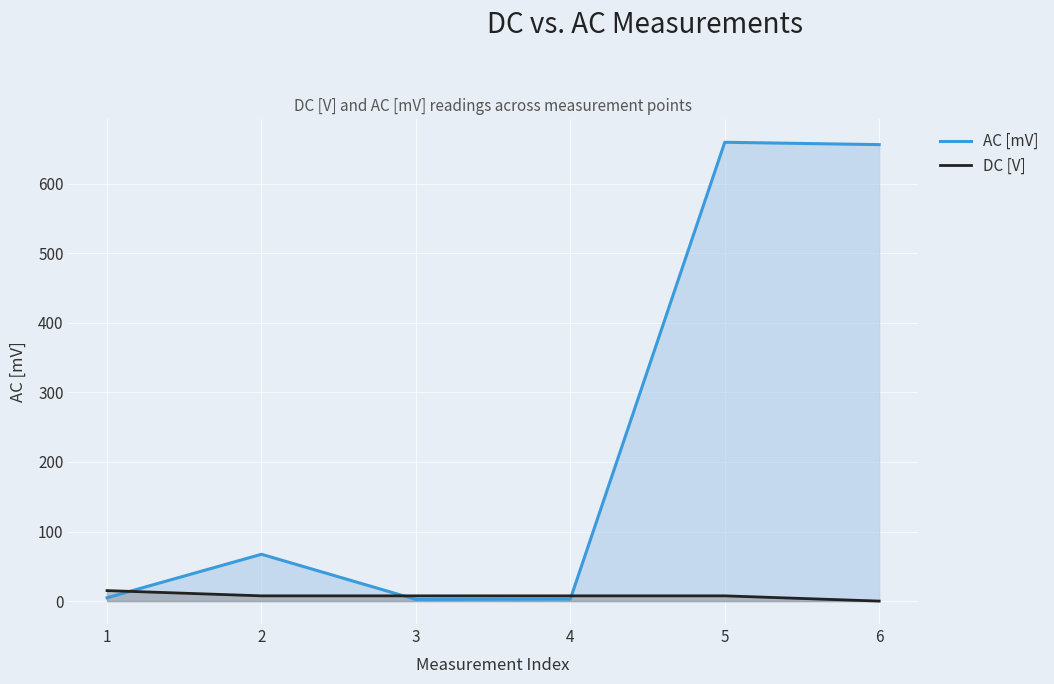

How many times do AC [mV] and DC [V] cross each other?

3